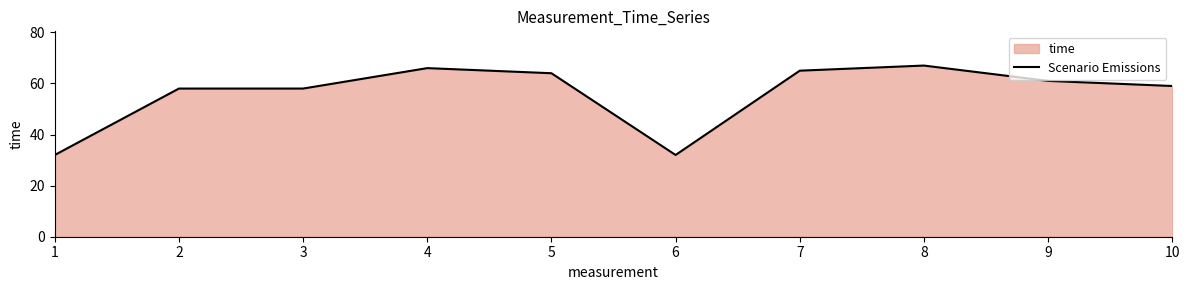

Which category has the lowest value across all series?

1